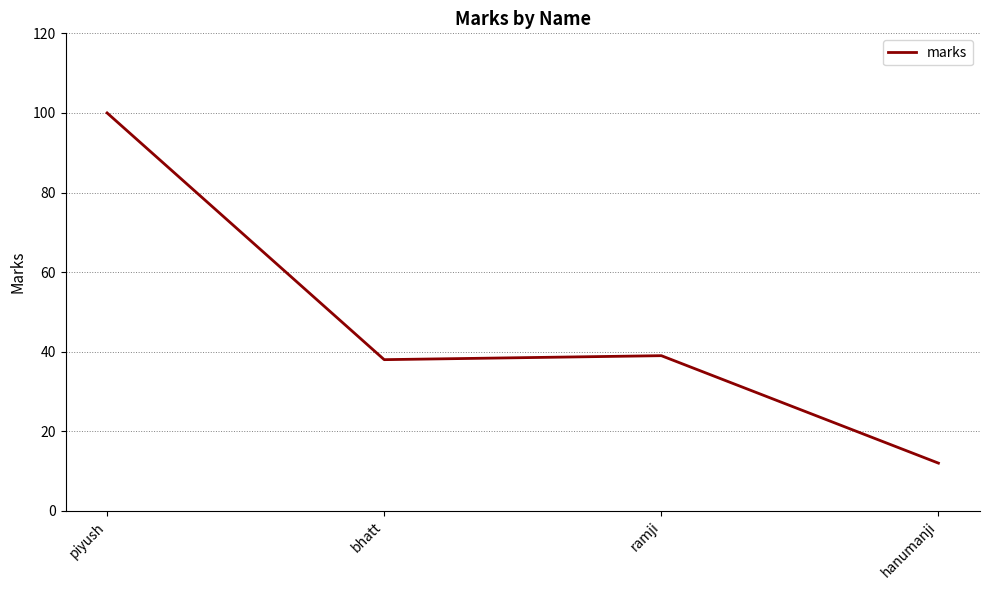

How many lines are shown in the chart?

1